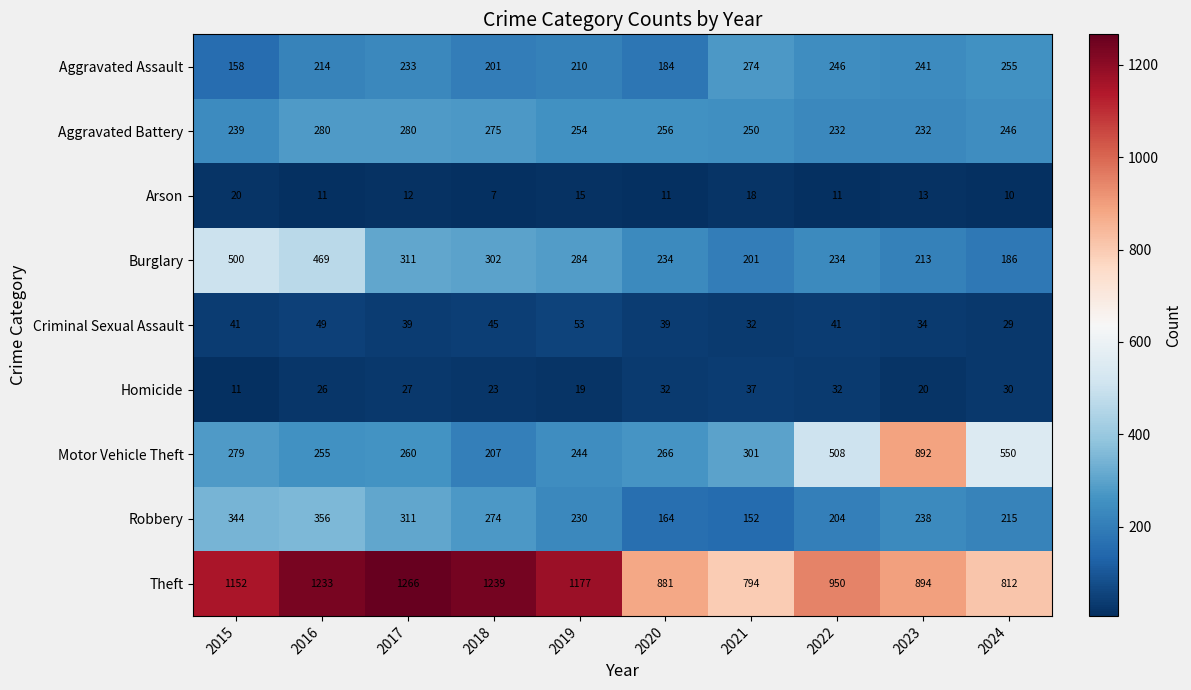

What is the sum of the Burglary values at 2015 and 2019?

784